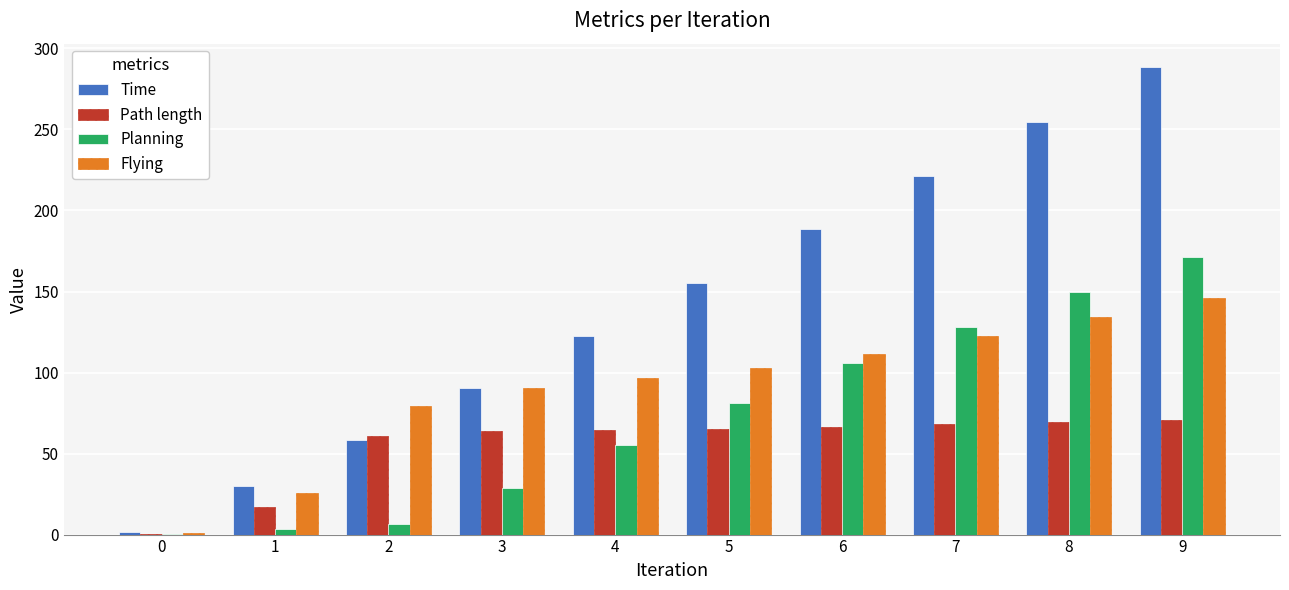

What is the sum of all Path length values?

546.5